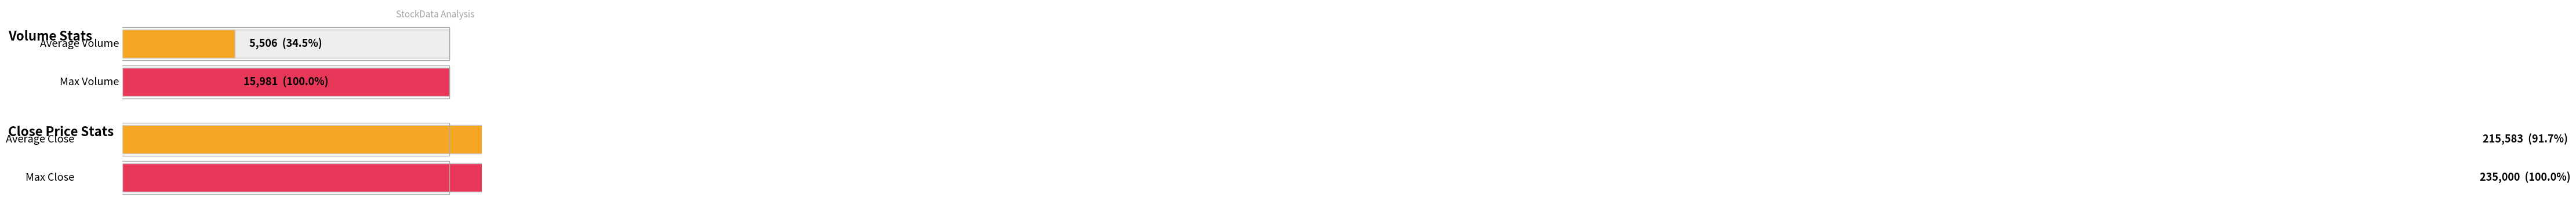

What is the difference between the second highest and minimum values in the Close series?

39500